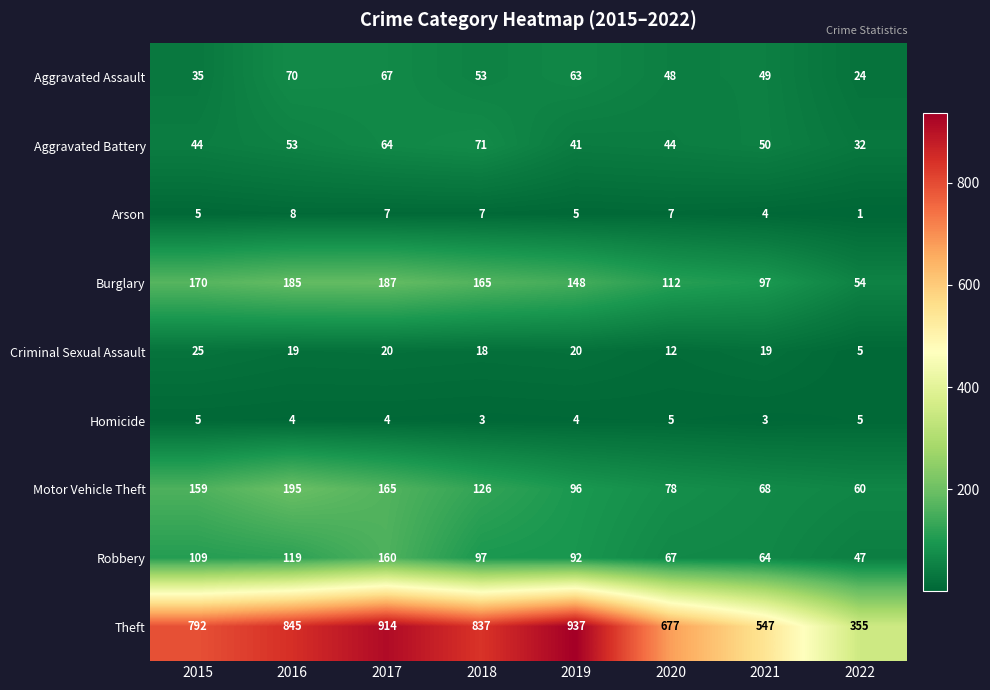

At how many categories does at least one series exceed 233?

8